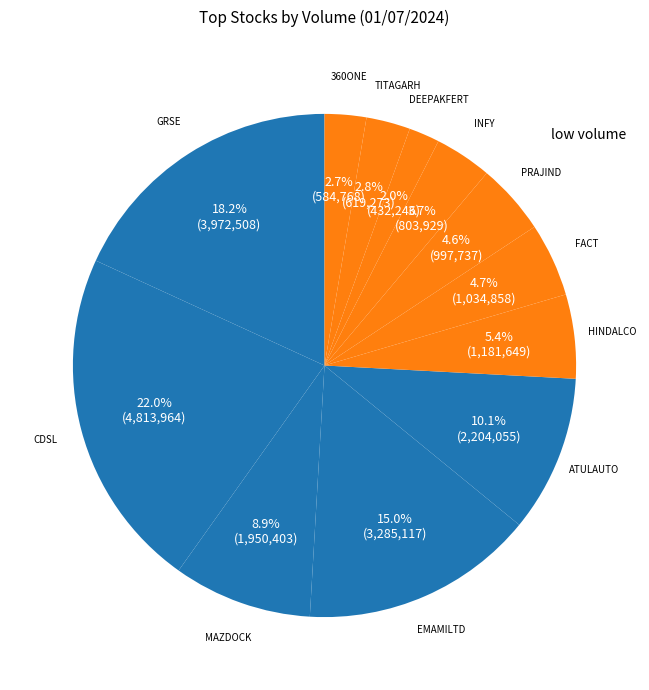

How many slices are in this pie chart?

12